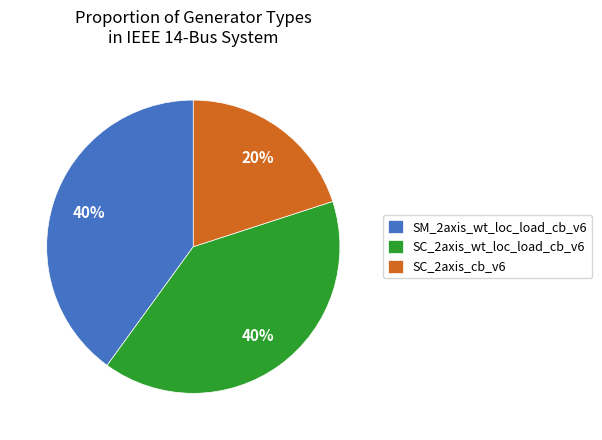

Is SC_2axis_cb_v6 the majority of the pie?

No